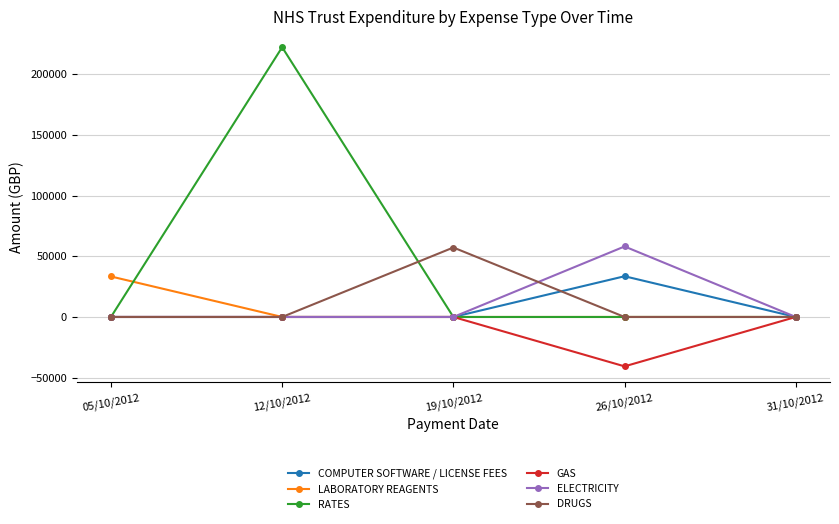

At which label does LABORATORY REAGENTS reach its peak?

05/10/2012